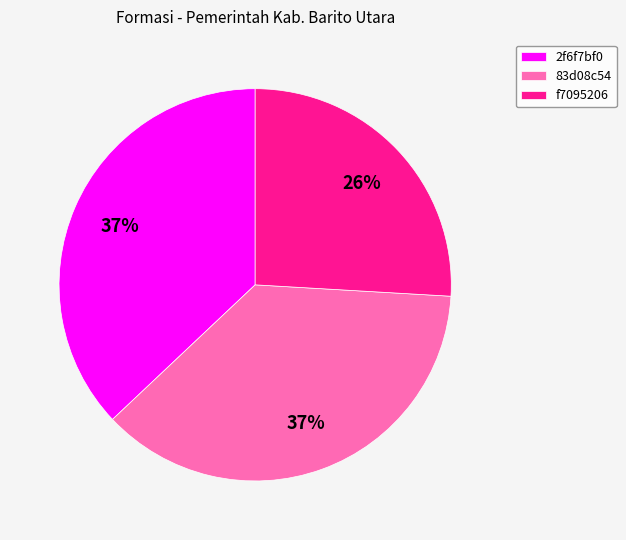

Do f7095206 and 2f6f7bf0 together represent more than half of the pie?

Yes